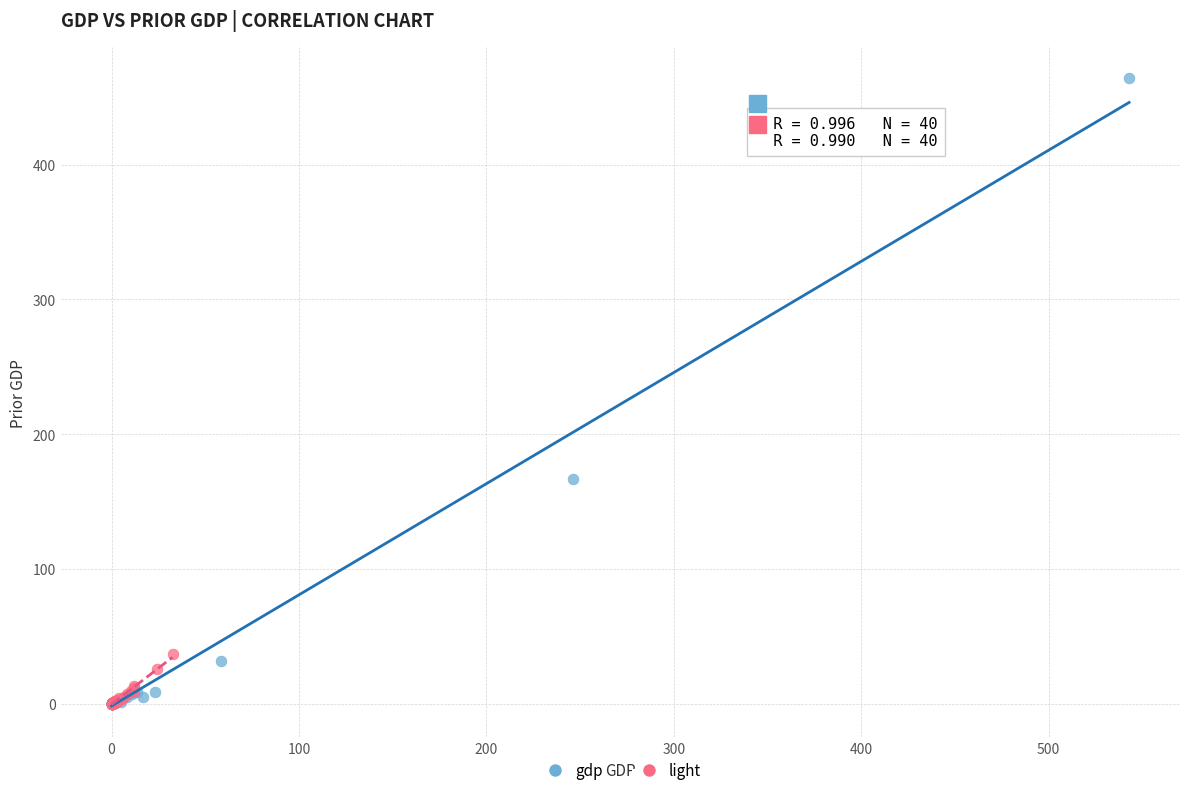

Which series reaches the maximum Y coordinate?

gdp